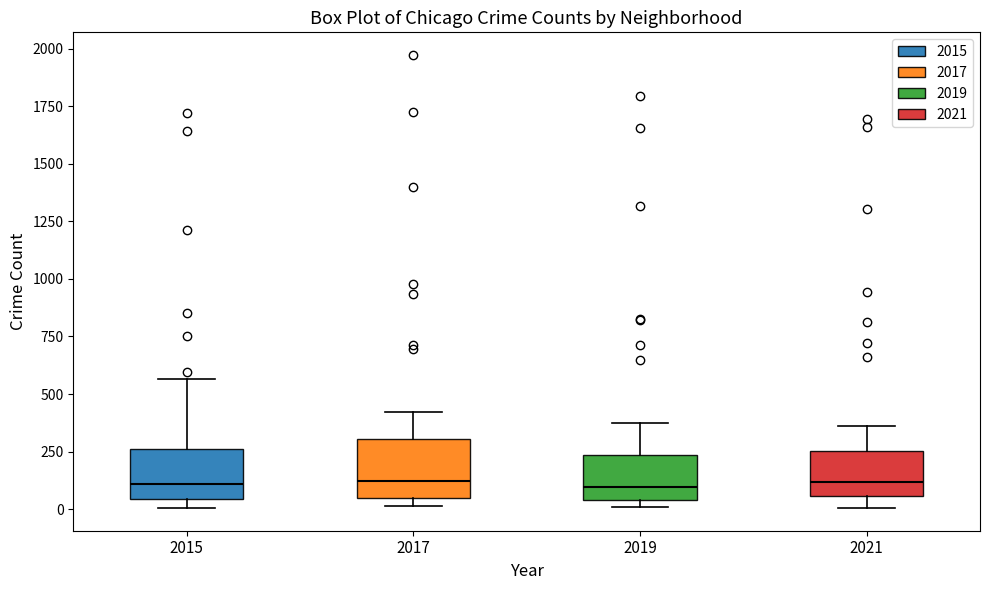

Reading left to right, read every box against the y-axis: the position of its median line, the range the box covers, and the ends of its whiskers. The values are not printed on the chart, so give them approximately, as read against the axis.

2015: median 100, box 50 to 250, whiskers 0 to 550
2017: median 100, box 50 to 300, whiskers 0 to 400
2019: median 100, box 50 to 250, whiskers 0 to 400
2021: median 100, box 50 to 250, whiskers 0 to 350